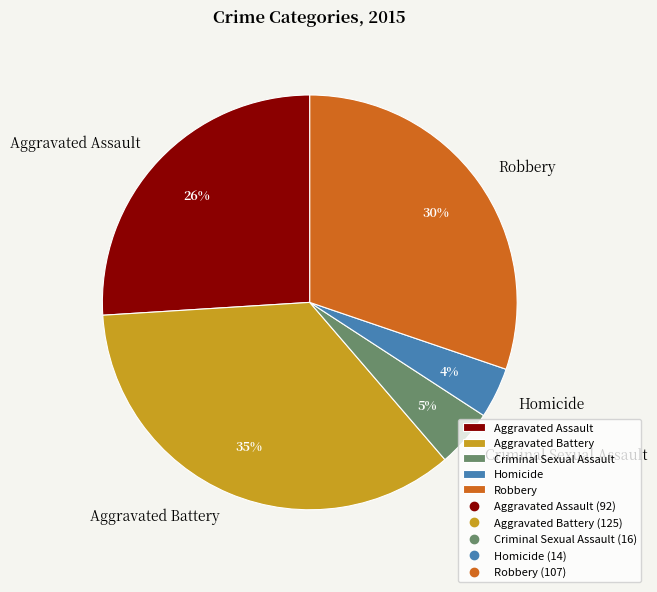

Which has a higher value, Aggravated Battery or Robbery?

Aggravated Battery